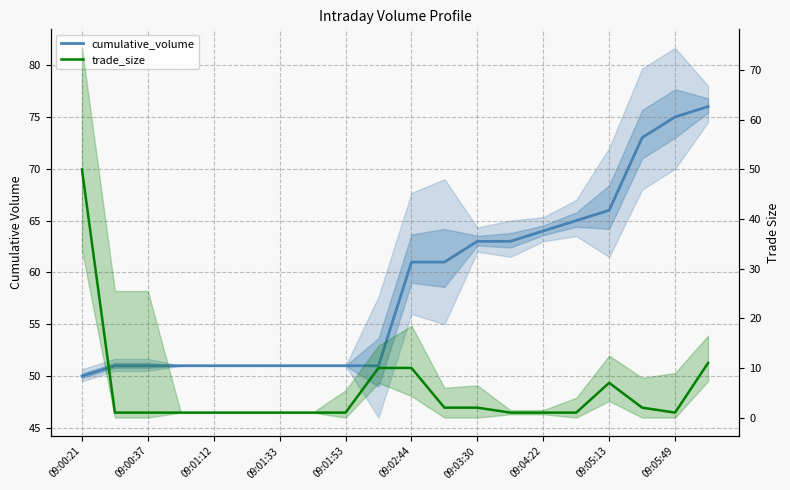

How many lines are shown in the chart?

2